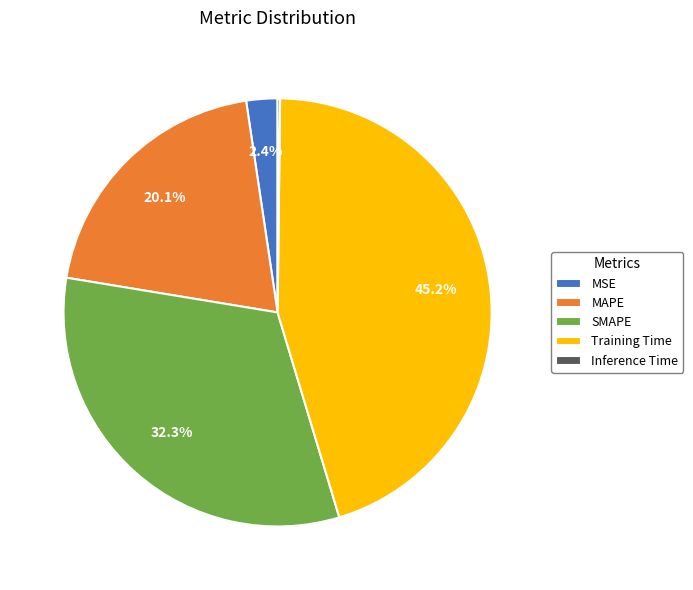

Which category has the biggest portion of the pie?

Training Time